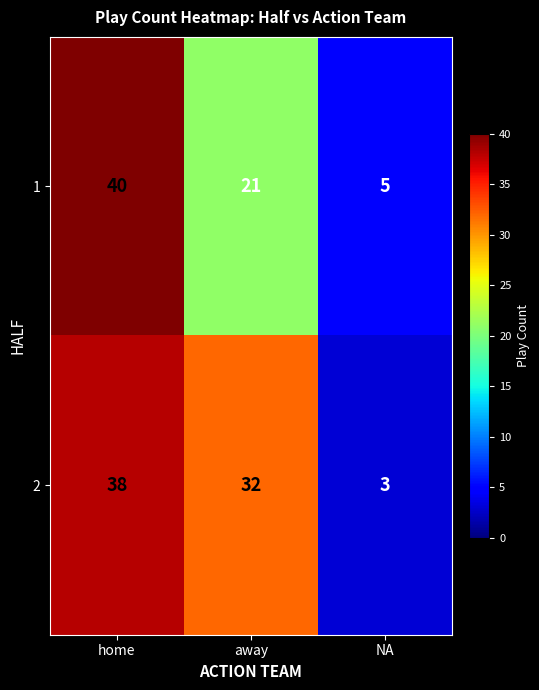

At how many categories does at least one series exceed 26?

2